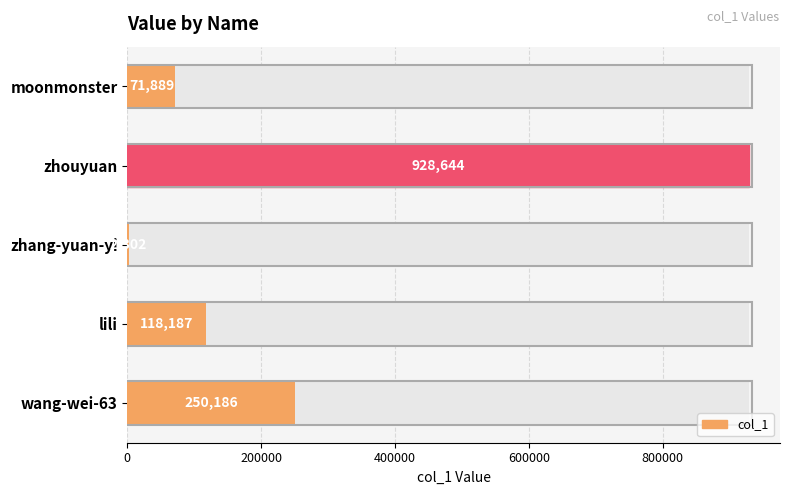

What is the value of the 3rd bar from the left?

2302